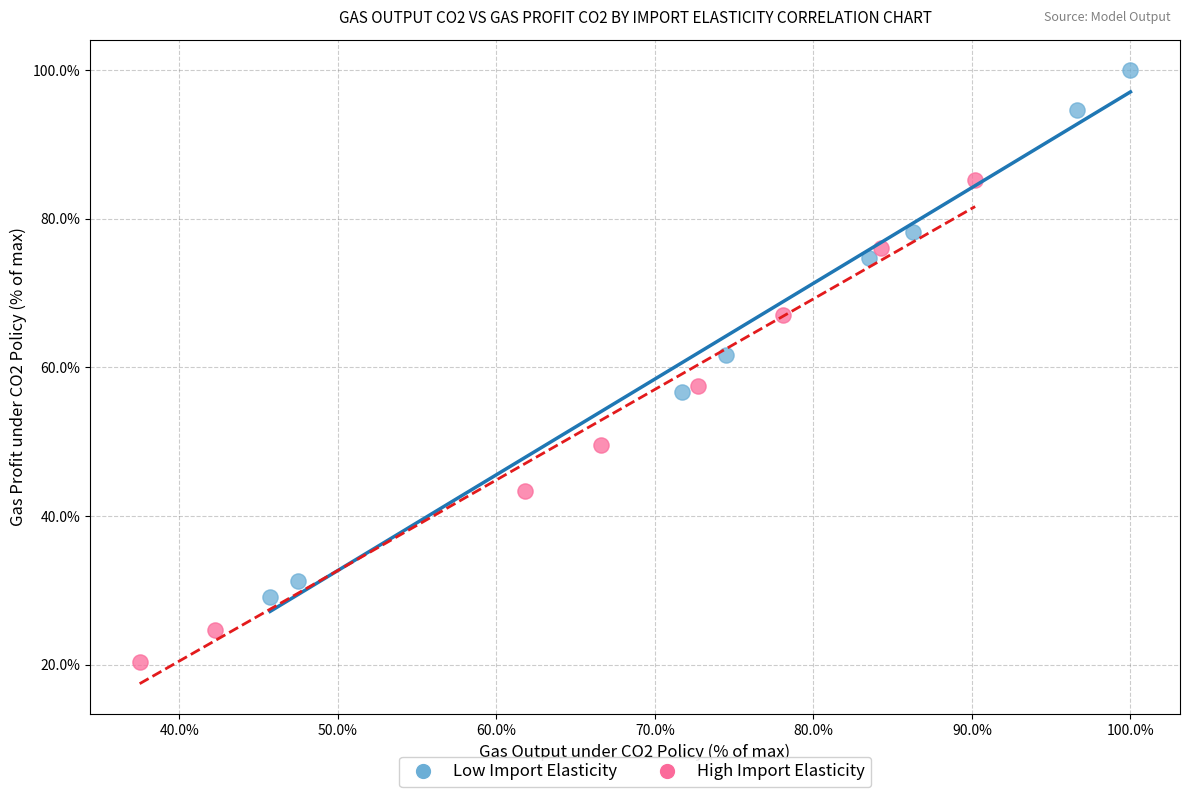

Which series contains the highest Y value?

Low Import Elasticity